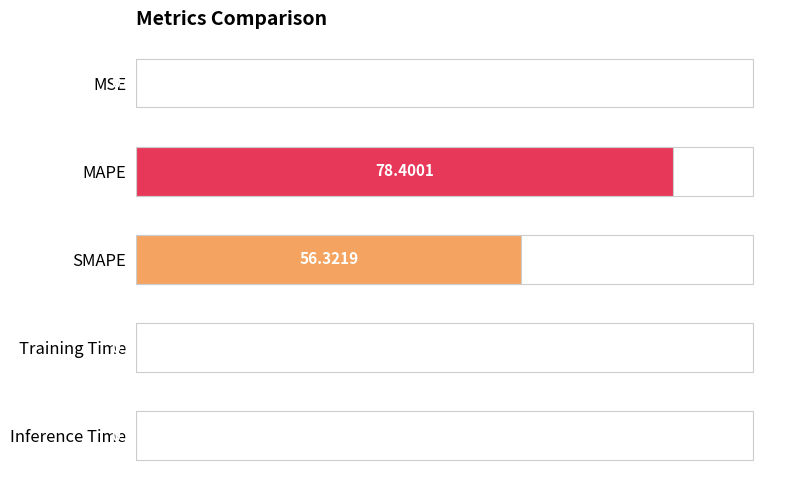

Which has a higher value, MAPE or Training Time?

MAPE